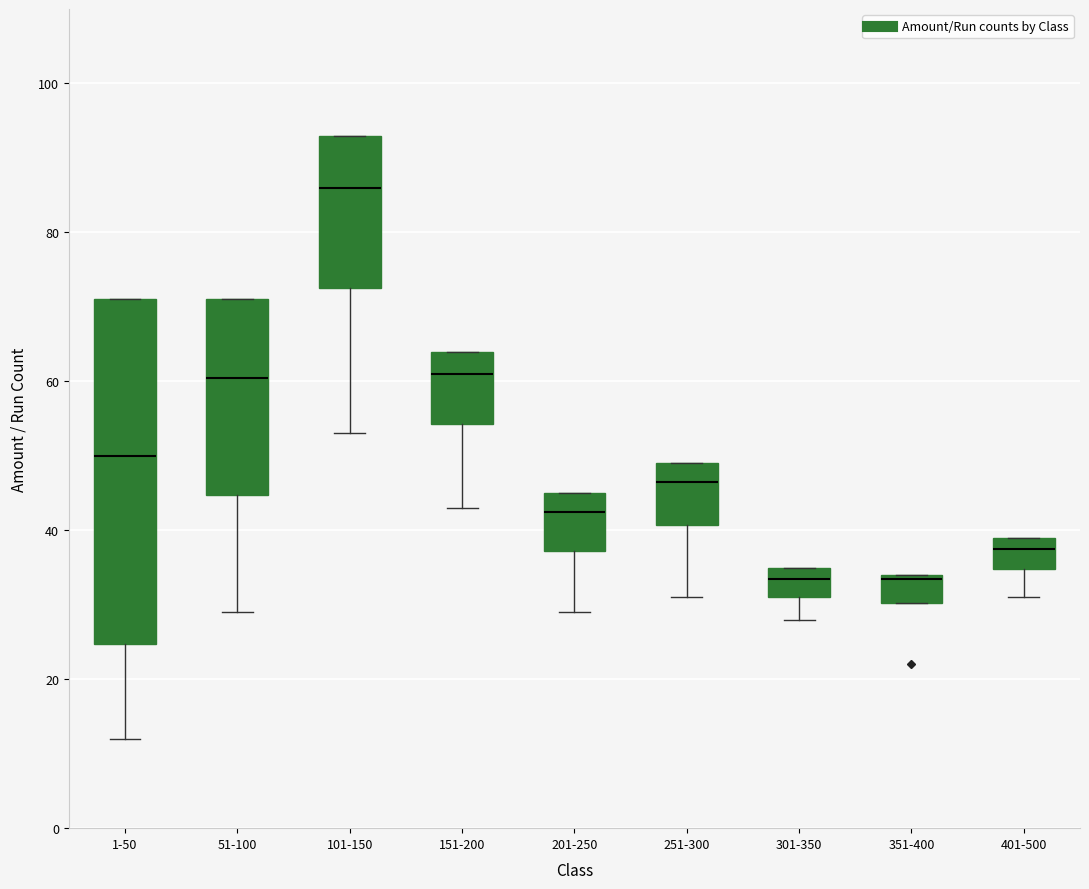

Where does the lower whisker of the box for 301-350 end on the y-axis? The values are not printed on the chart, so give them approximately, as read against the axis.

28